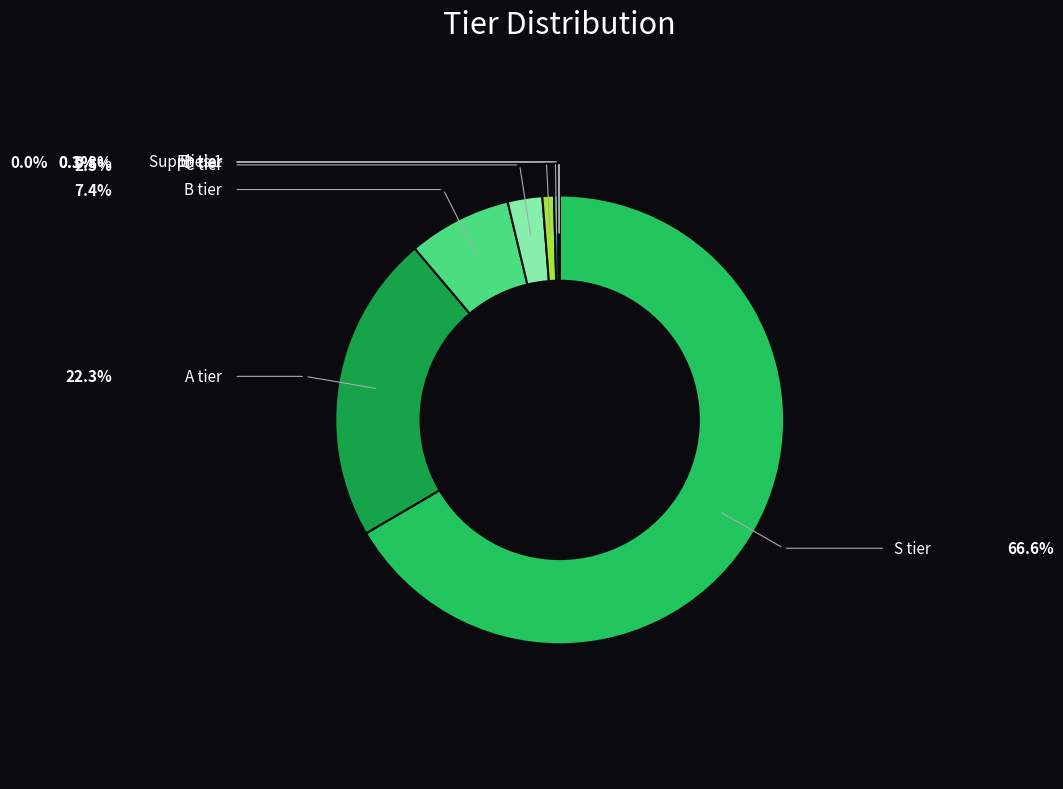

What is the change in value from E+ tier to Supplies 1?

-0.1